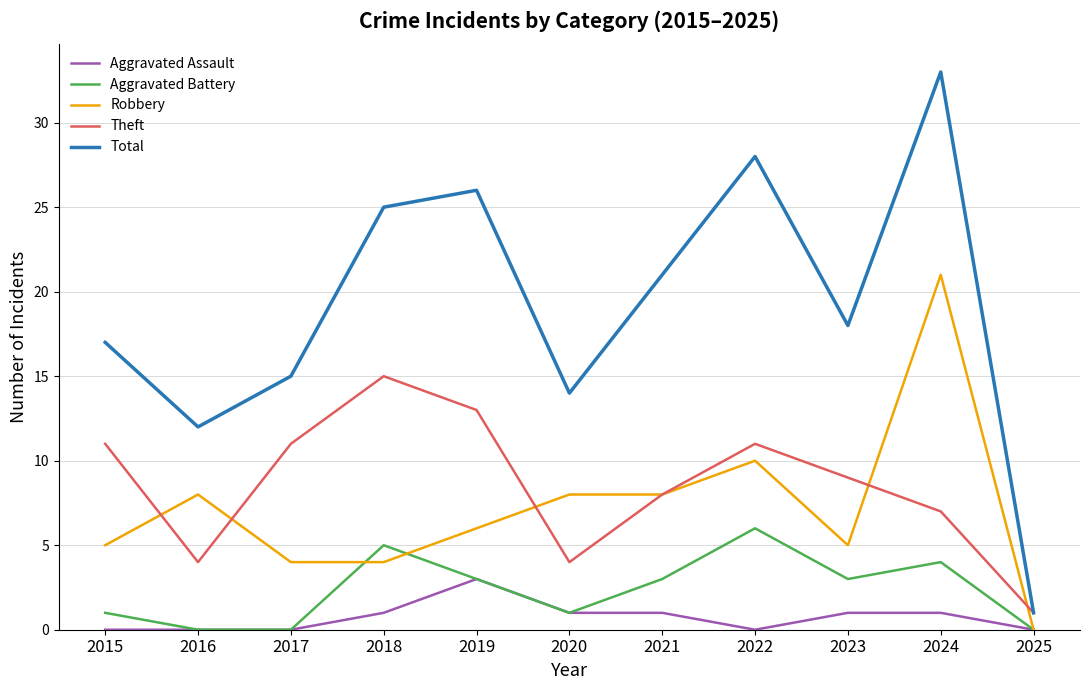

True or false: Total and Aggravated Assault cross at least once.

False